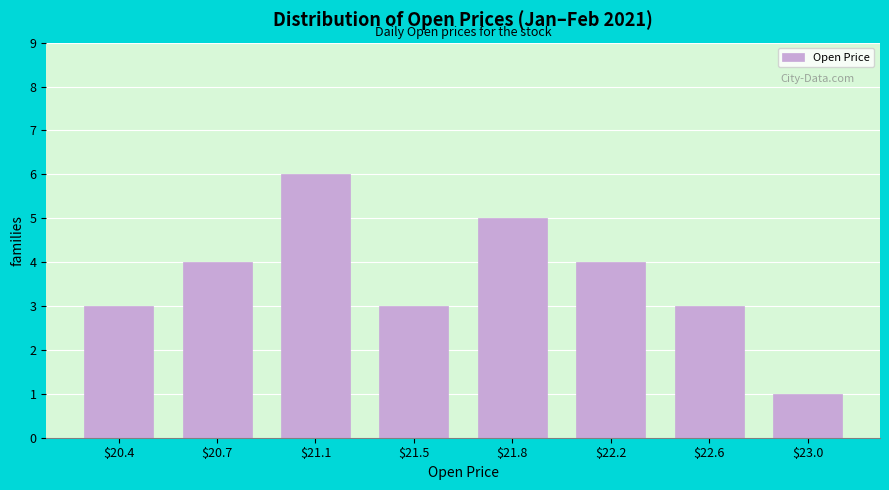

Reading right to left, extract all data points from this chart.

1	3	4	5	3	6	4	3